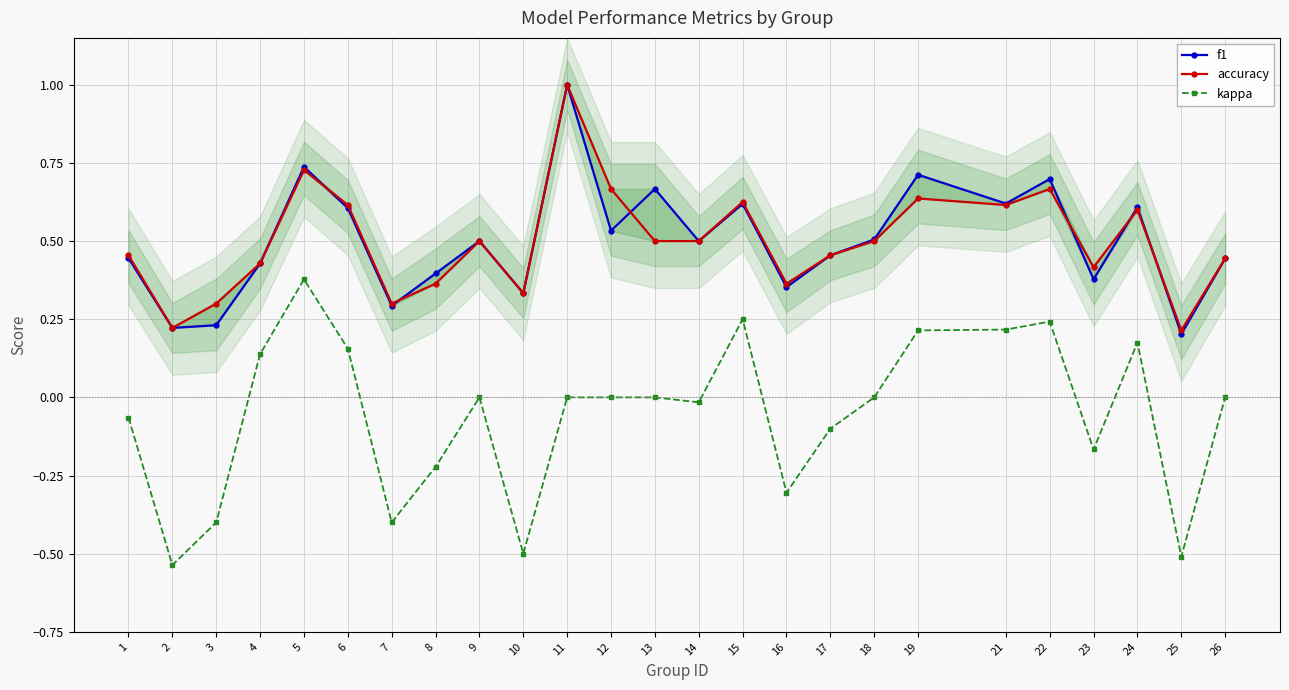

At how many categories does at least one series exceed 0?

25